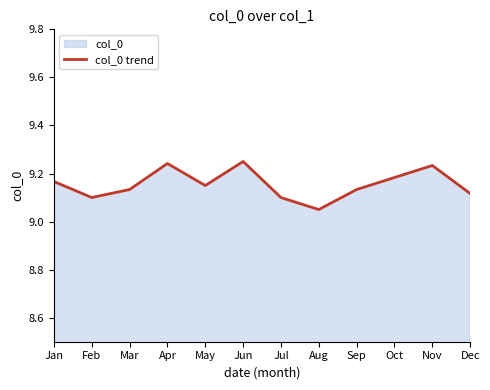

At which category does the chart reach its peak across all series?

Jun